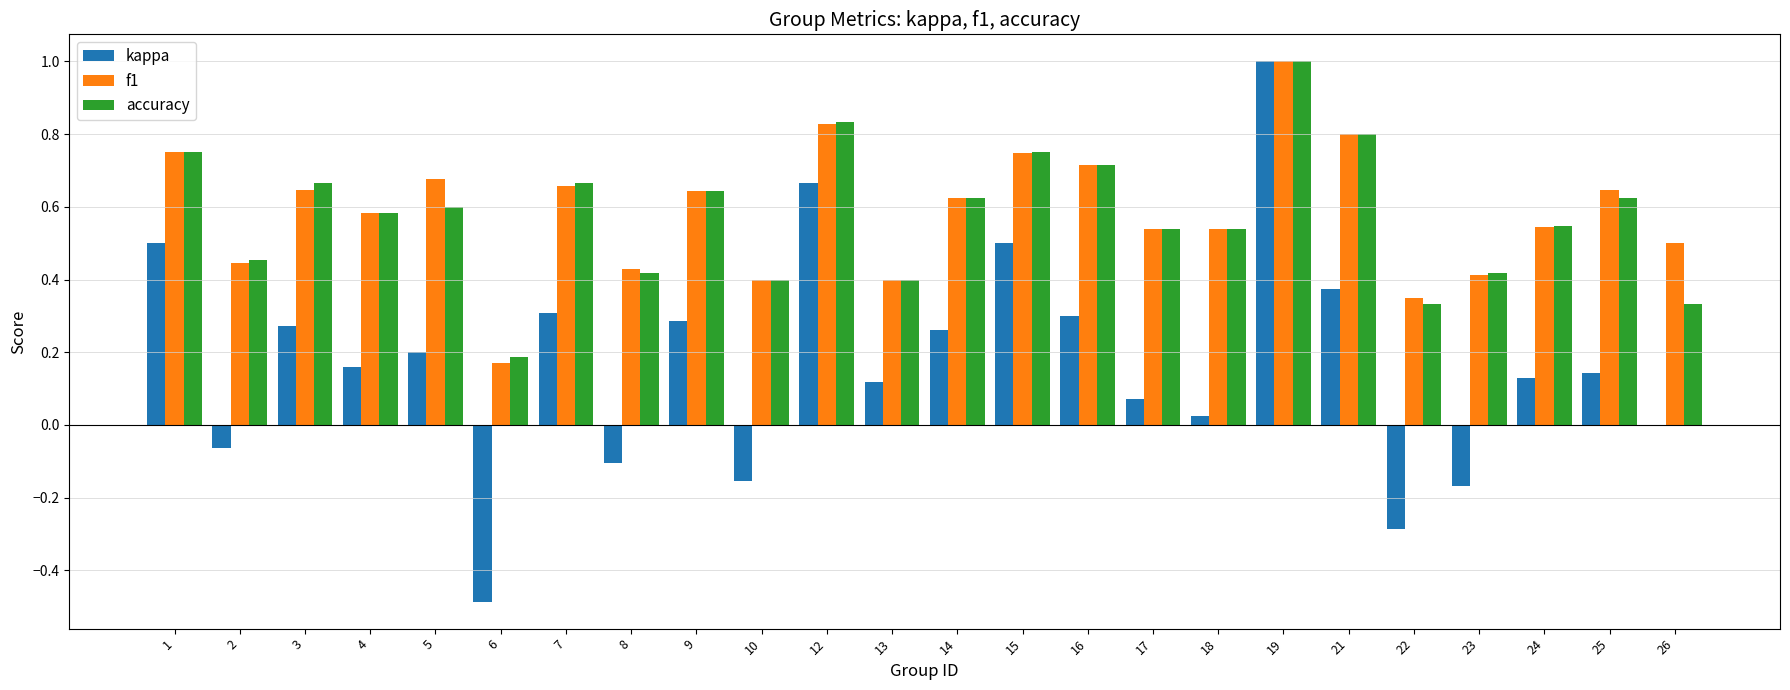

True or false: kappa has a value of 0.2 at 24.

False